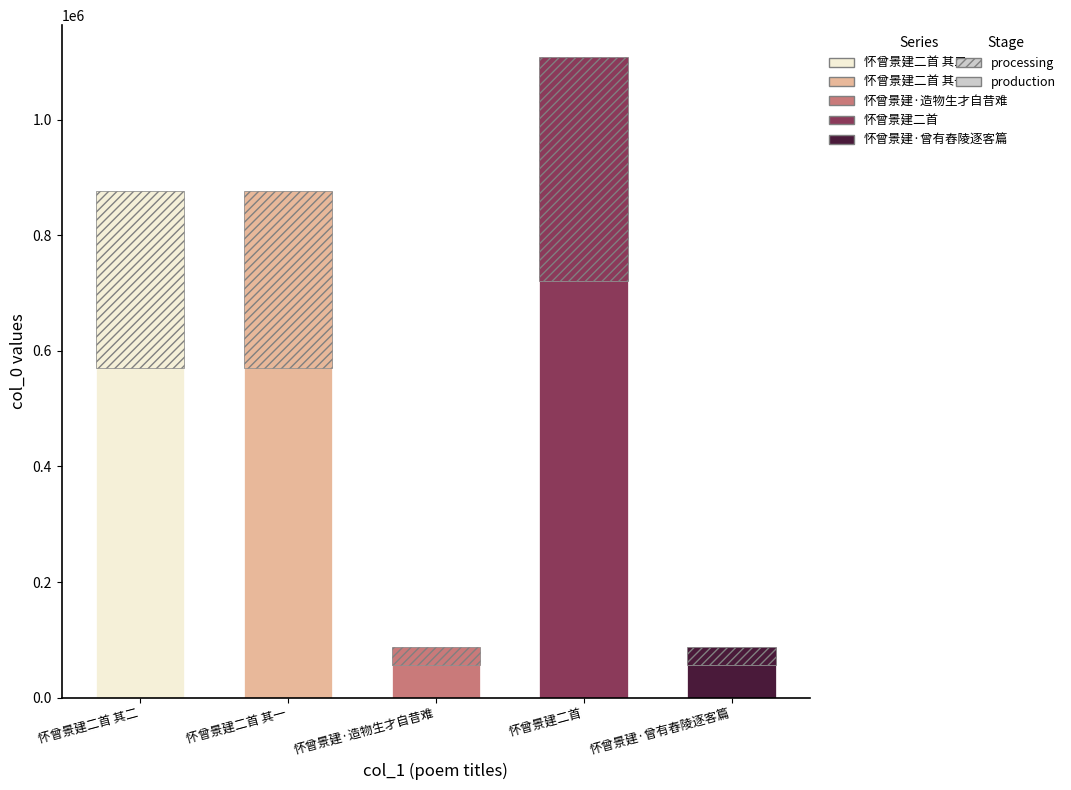

List the labels in order of value, largest first.

怀曾景建二首, 怀曾景建二首 其一, 怀曾景建二首 其二, 怀曾景建·造物生才自昔难, 怀曾景建·曾有舂陵逐客篇